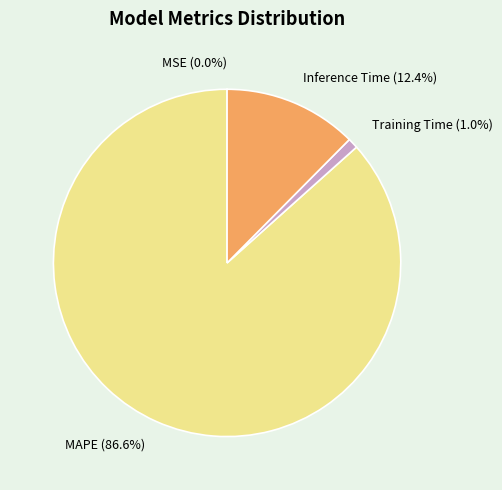

To the nearest percent, what is the difference between the largest and smallest slice percentages?

87%